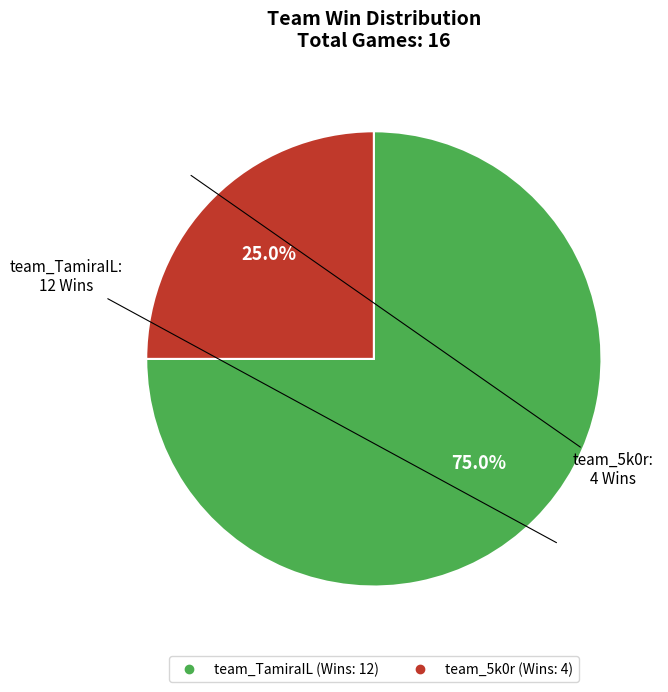

Combined, do team_5k0r and team_TamiraIL account for over 50%?

Yes